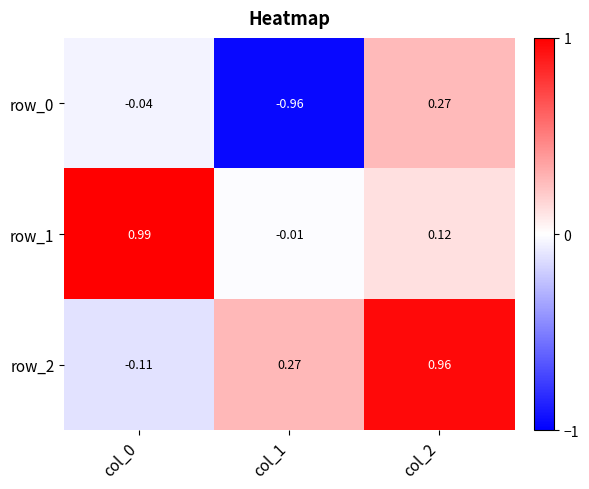

Is the value of row_1 at col_2 greater than the value of row_2 at col_1?

No